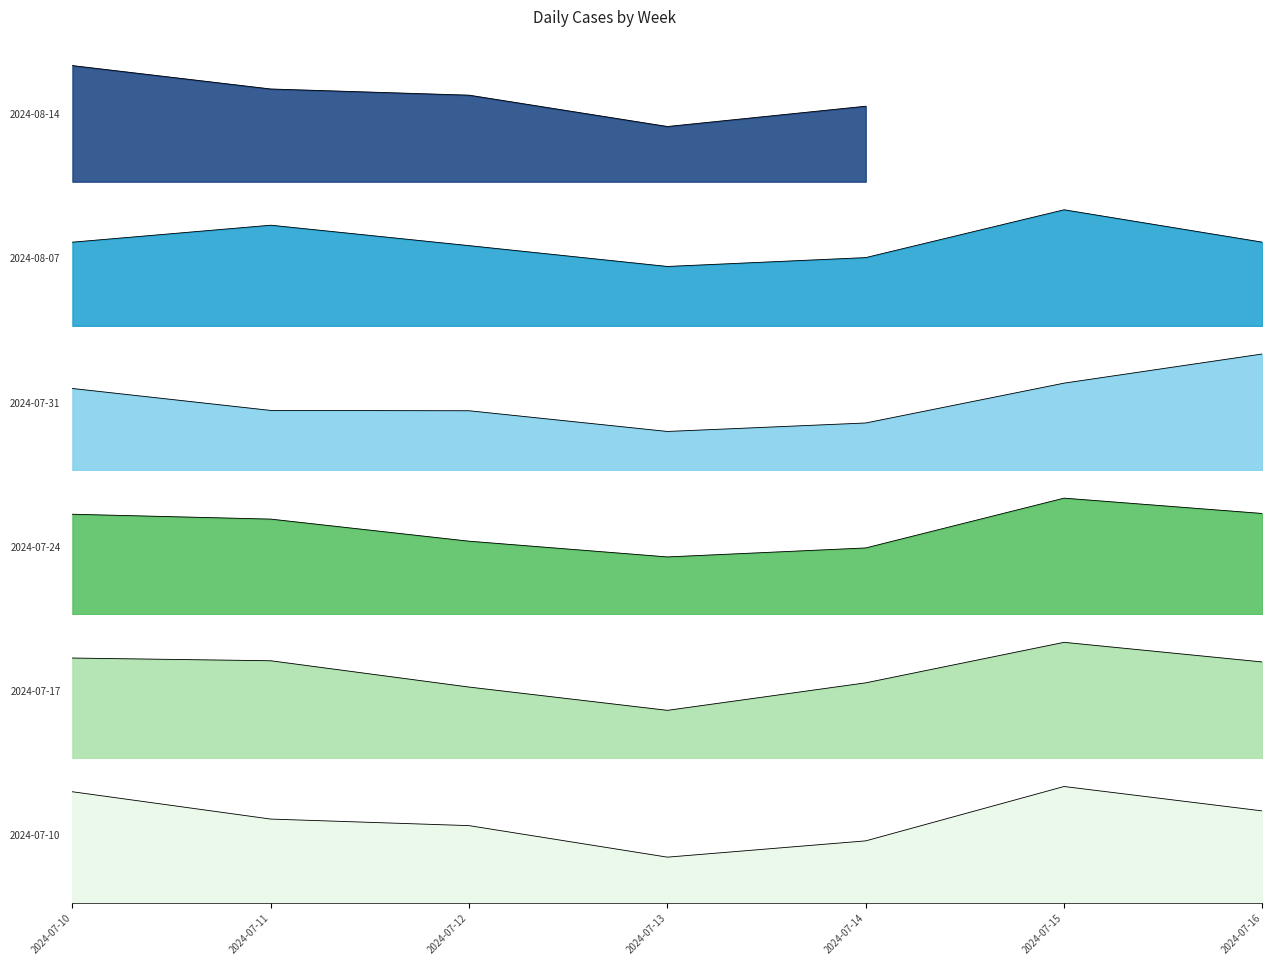

What is the difference between the maximum and minimum values?

319